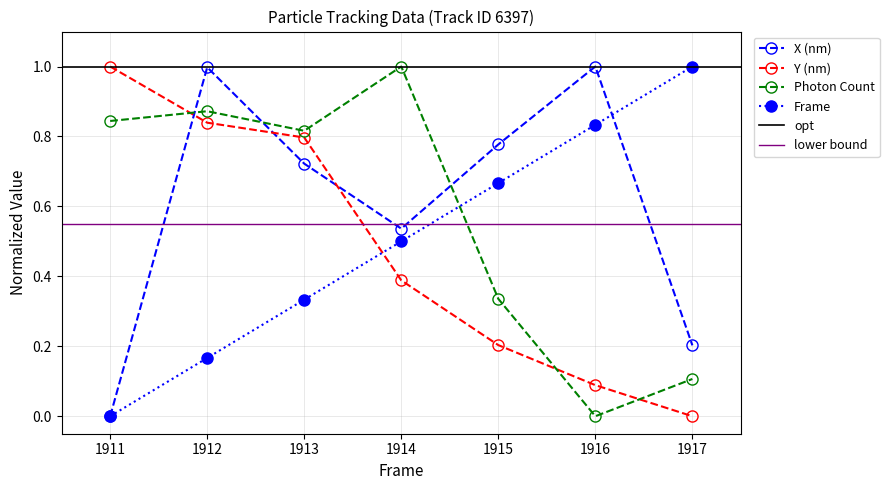

Between 1917 and 1912, which is larger?

1912